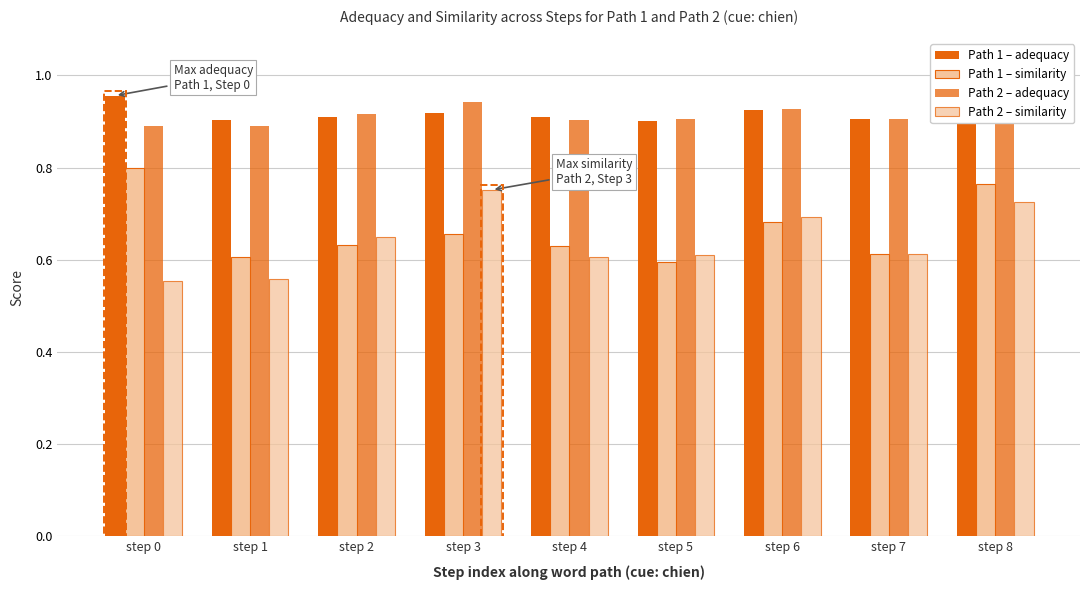

Are the bars horizontal?

No